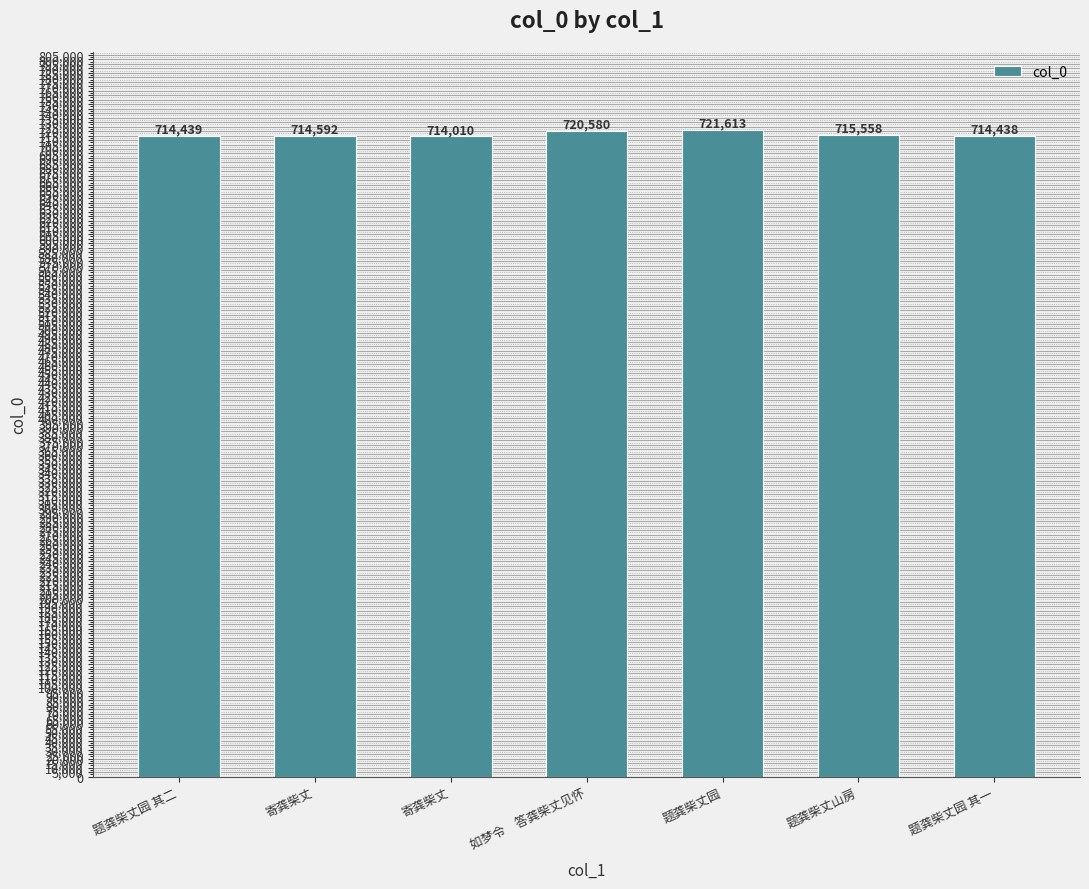

How many data points are less than 714592?

3